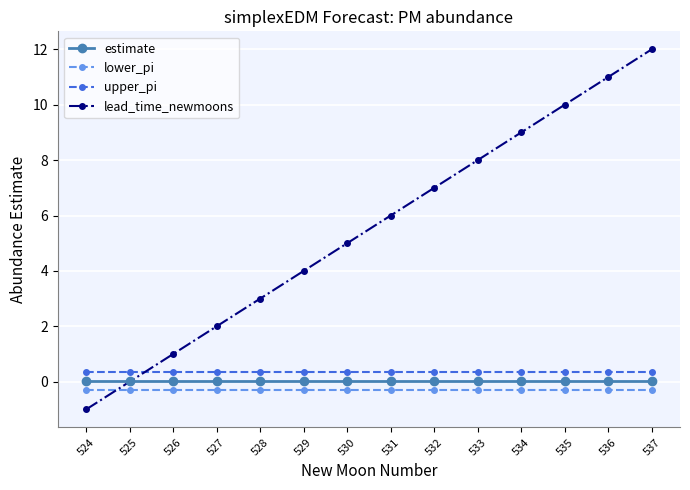

Does the chart display data point markers on the line(s)?

Yes